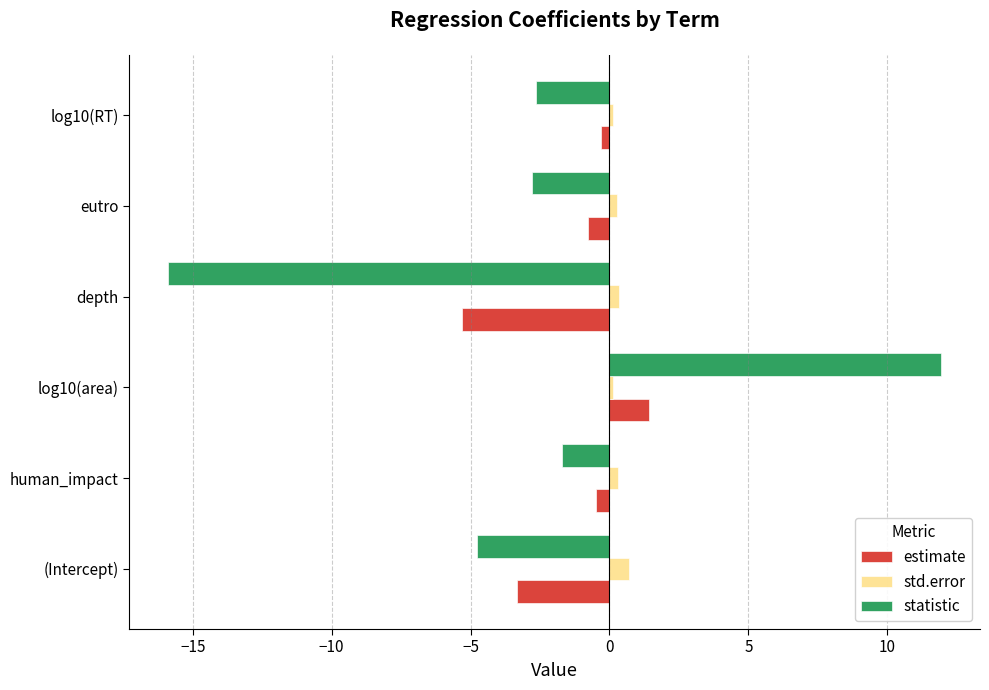

Which series changed the most between log10(area) and depth?

statistic